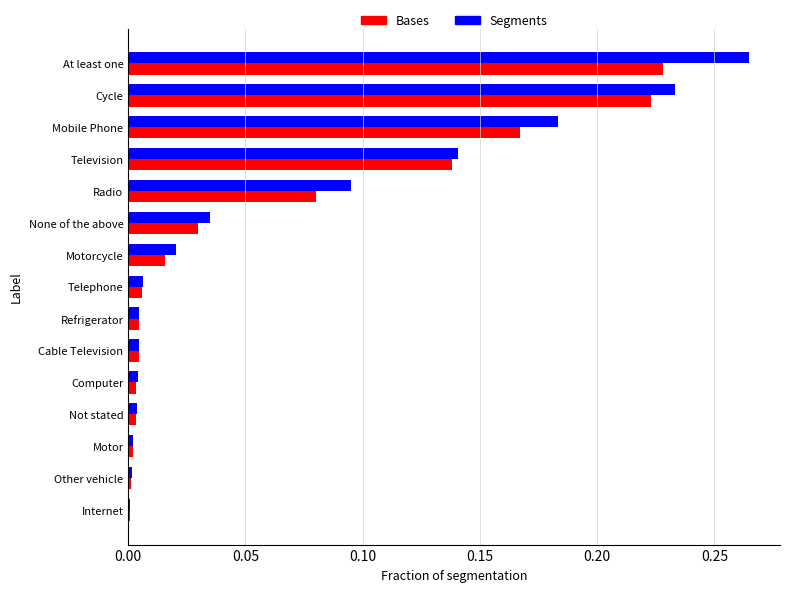

What is the sum of all Segments values?

1.0